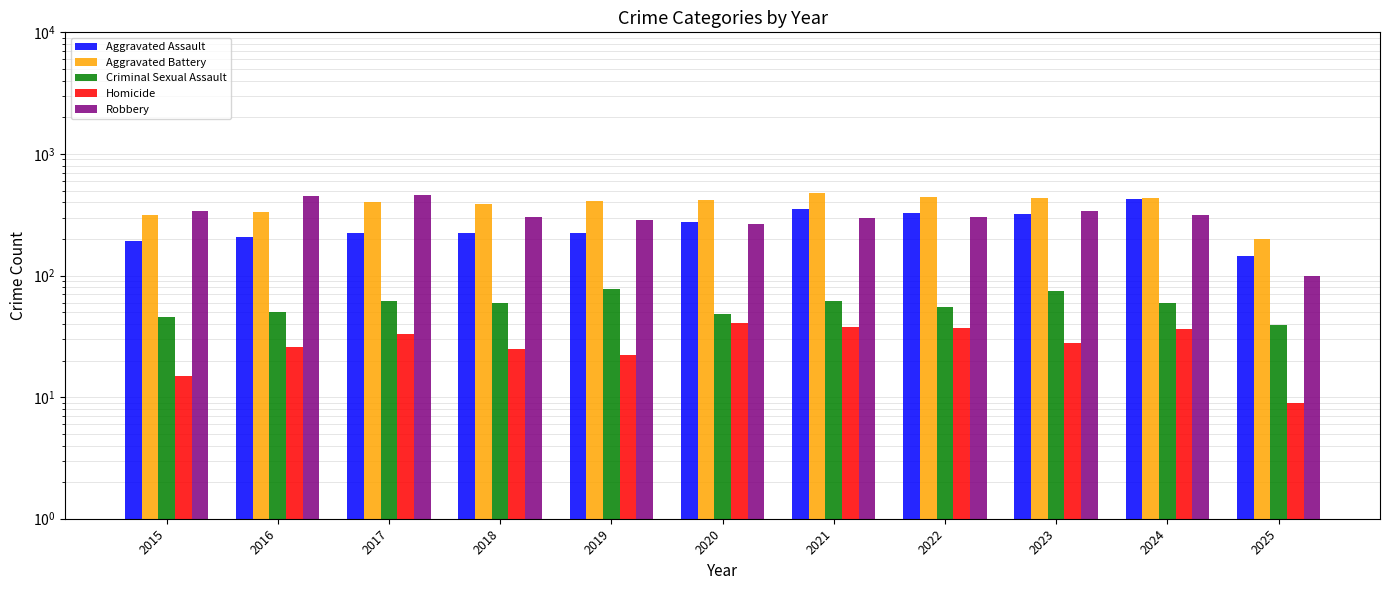

What is the difference between the Aggravated Battery values at 2017 and 2024?

38